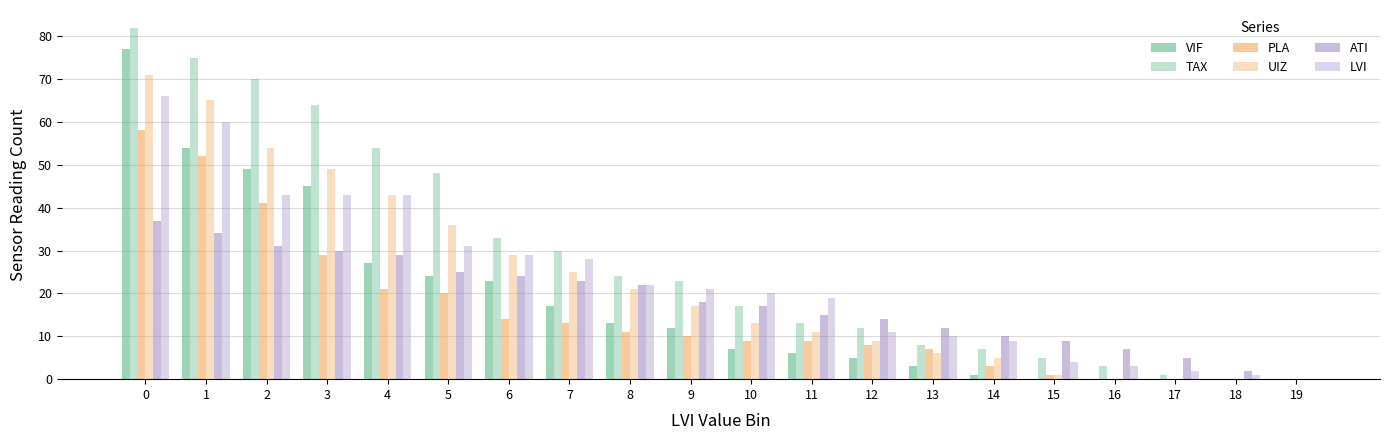

True or false: UIZ has a value of 7 at 14.

False